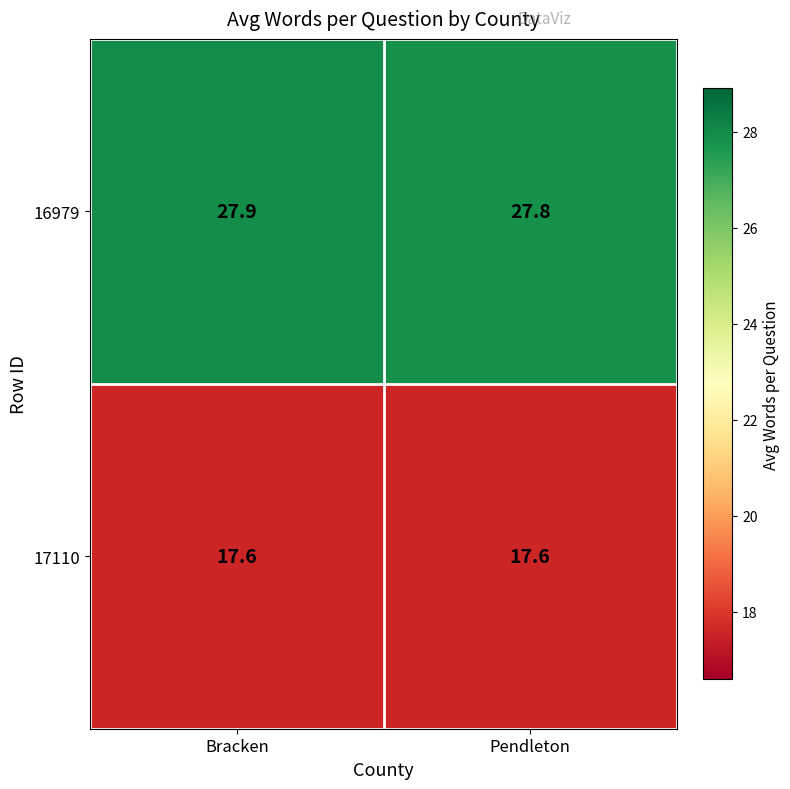

Rank the series by their average value, from lowest to highest.

17110, 16979